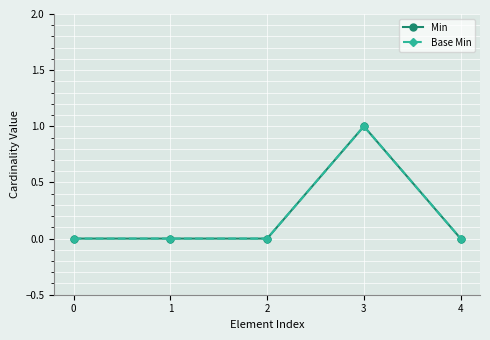

Is this an area chart (filled region under the line)?

No